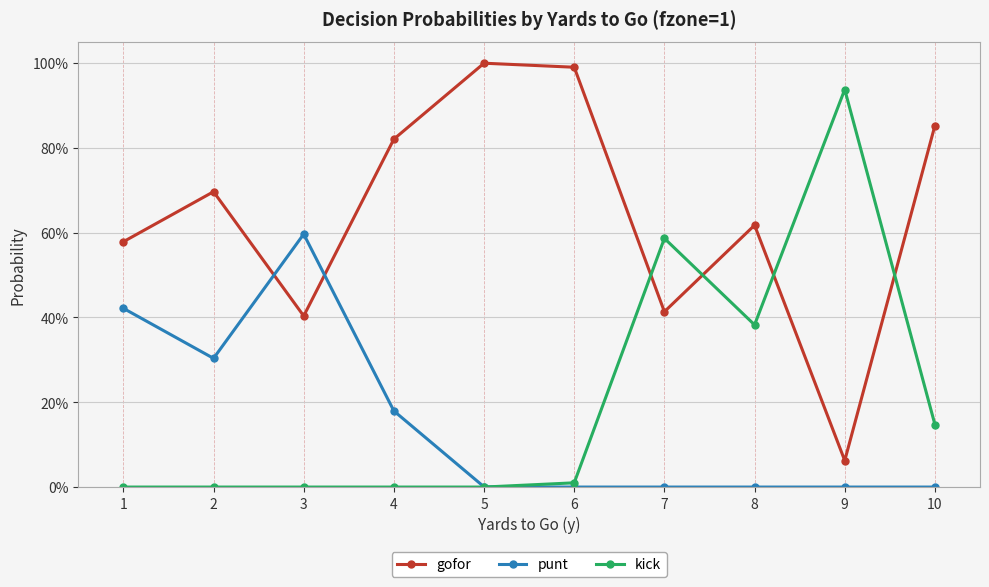

What is the difference between the maximum and second lowest values in the gofor series?

0.6